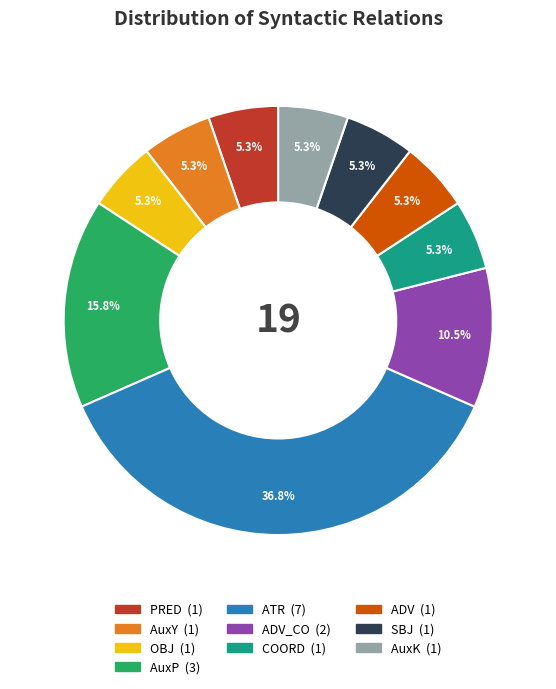

How many segments does this pie chart have?

10